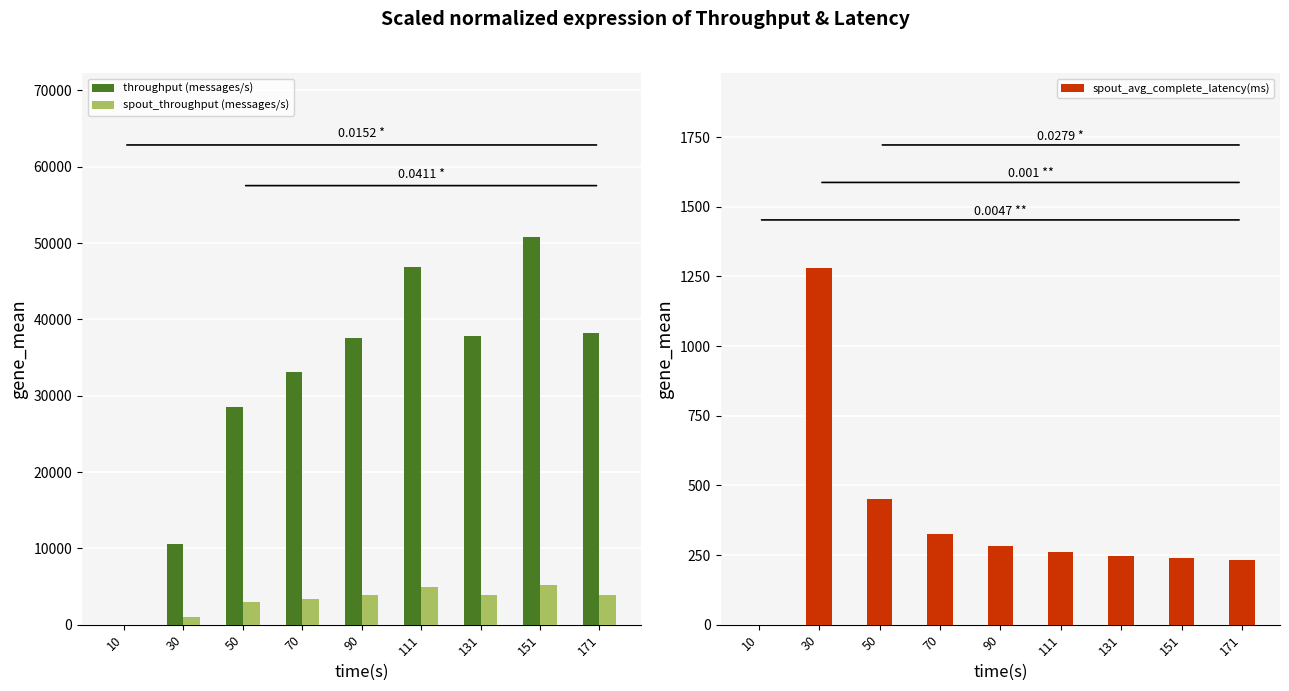

Is it true that throughput (messages/s) equals 37866.0 at 131?

True